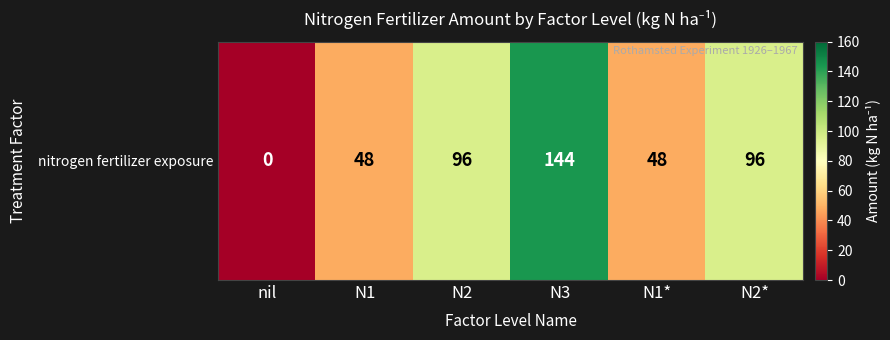

Rank the categories by value from lowest to highest.

nil, N1, N1*, N2, N2*, N3